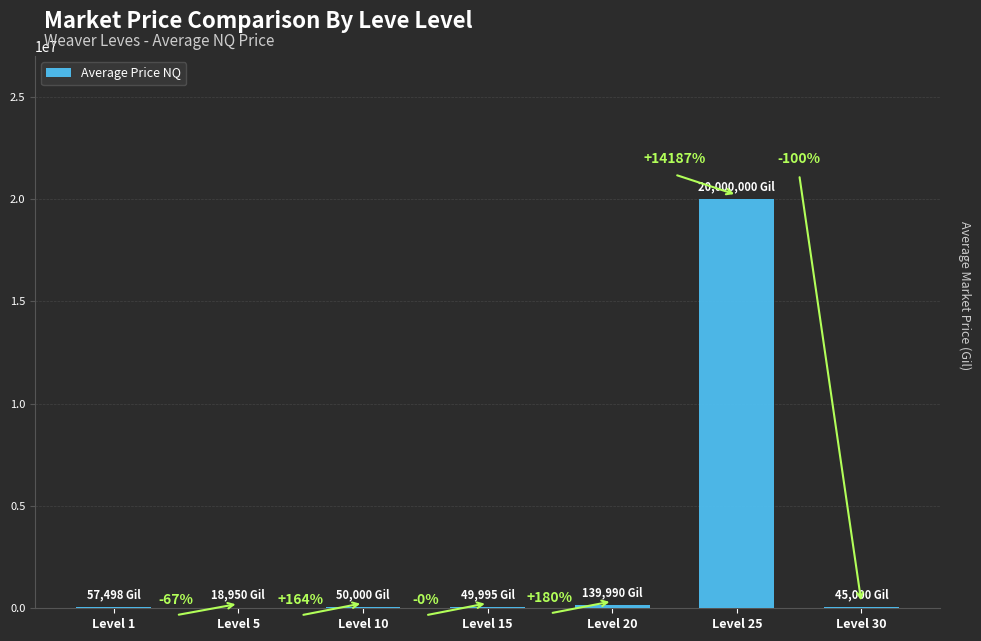

Rank the categories by value from highest to lowest.

Level 25, Level 20, Level 1, Level 10, Level 15, Level 30, Level 5